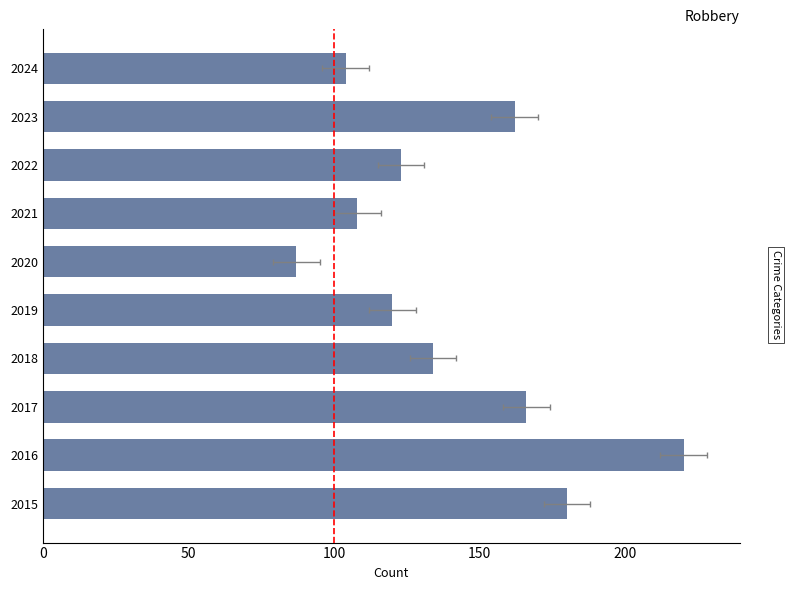

The value at 2015 is 180. True or false?

True